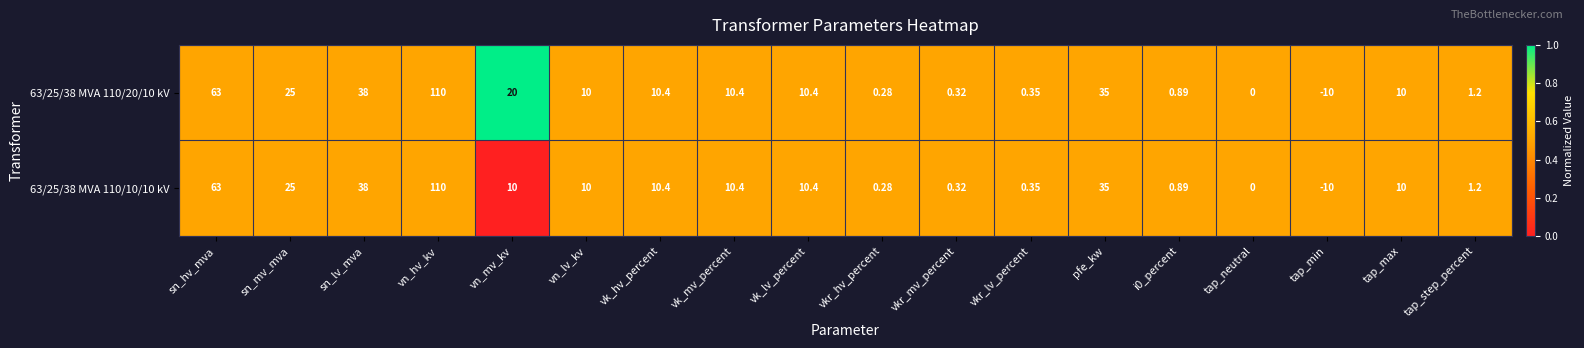

At which category is the sum across all series the highest?

vn_hv_kv